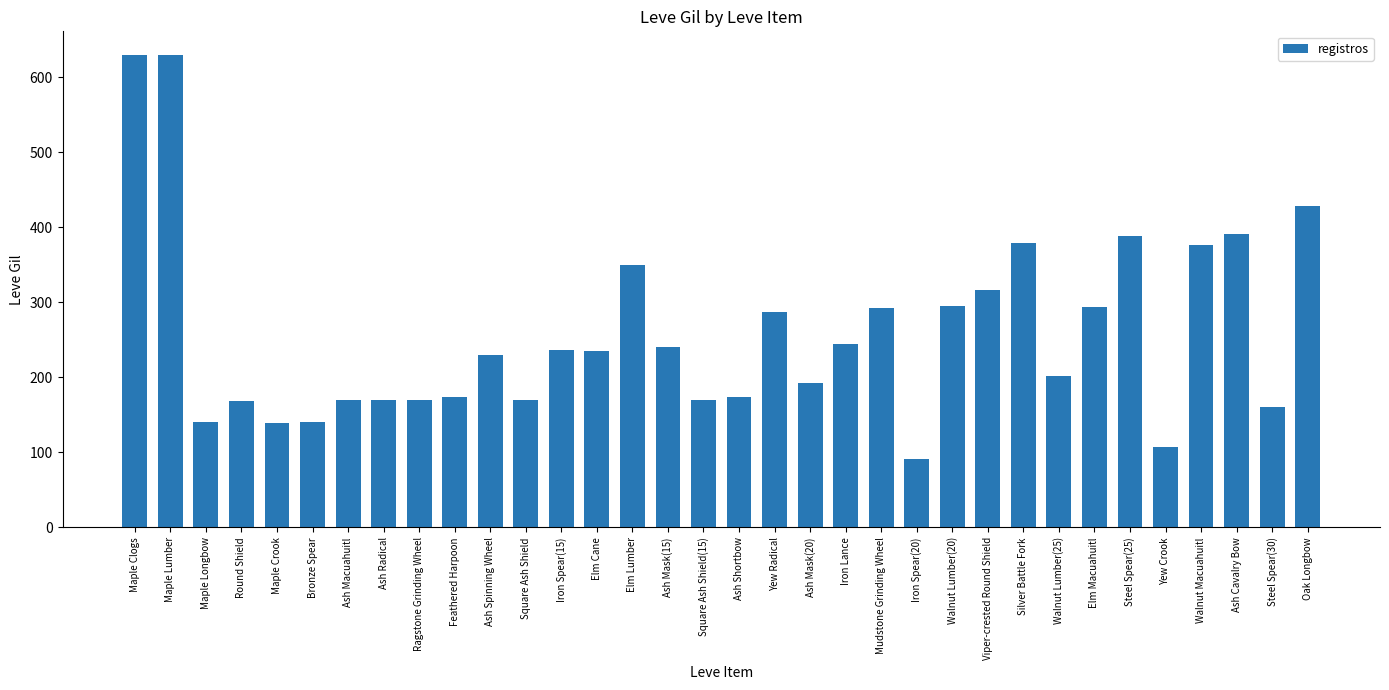

What is the sum of all values?

8781